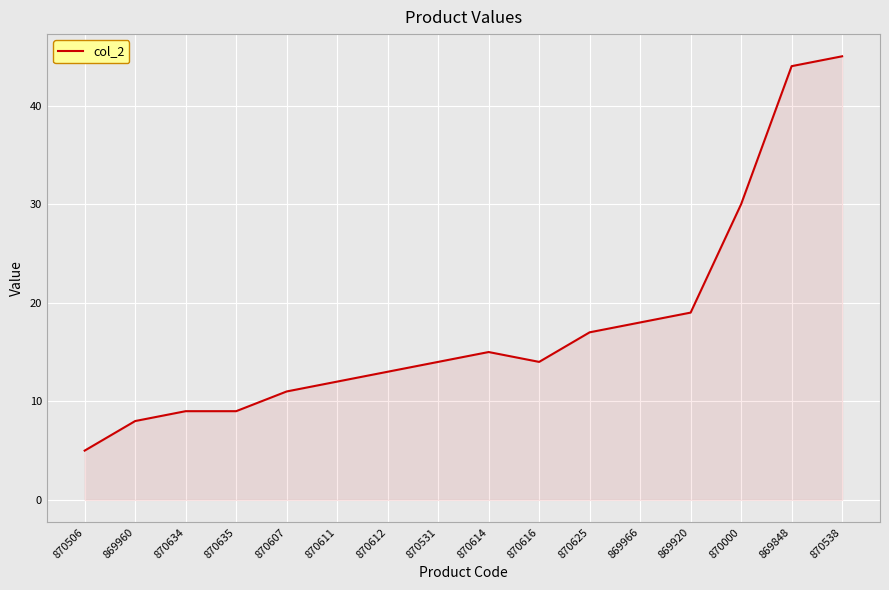

What is the difference between the values at 870635 and 870506?

4